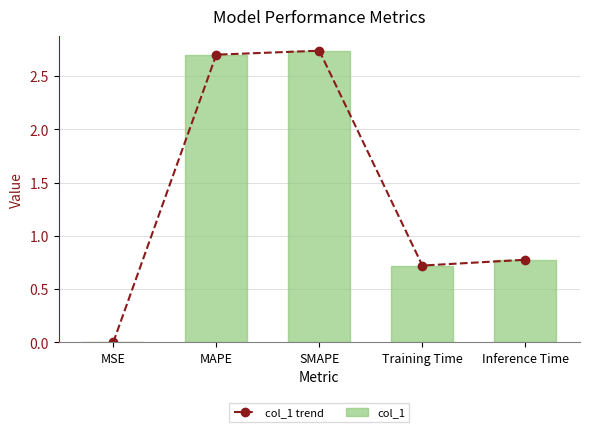

Reading right to left, transcribe all the data shown in this chart.

col_1 trend: 0.8	0.7	2.7	2.7	0.0
col_1: 0.8	0.7	2.7	2.7	0.0